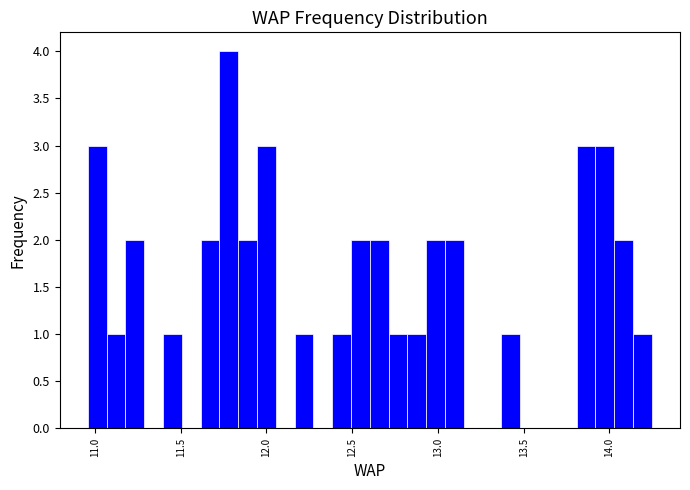

Around what value on the x-axis is the tallest bar? Give the approximate position of its centre, as read against the axis.

11.80